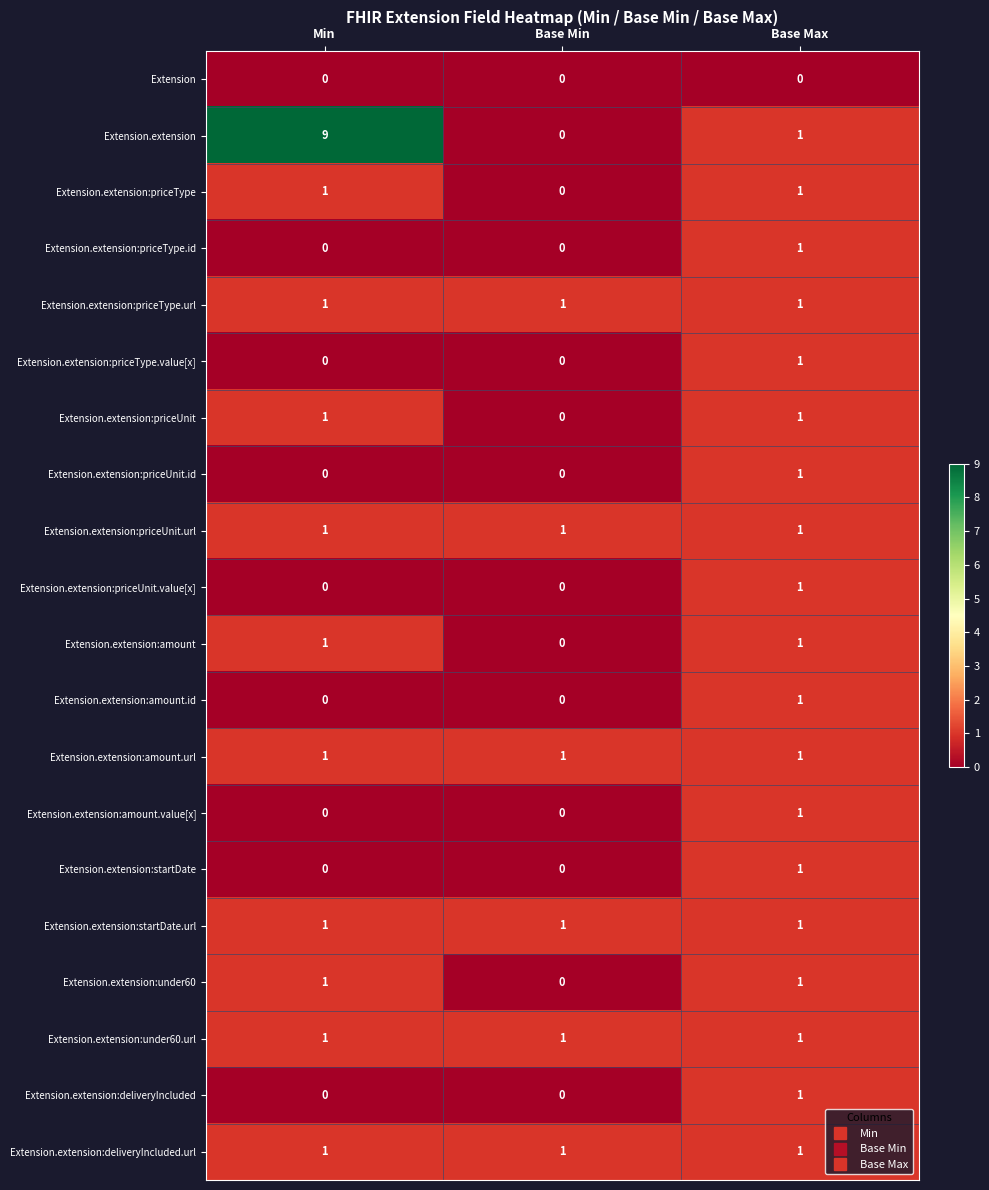

What is the sum of all Extension.extension:under60.url values?

3